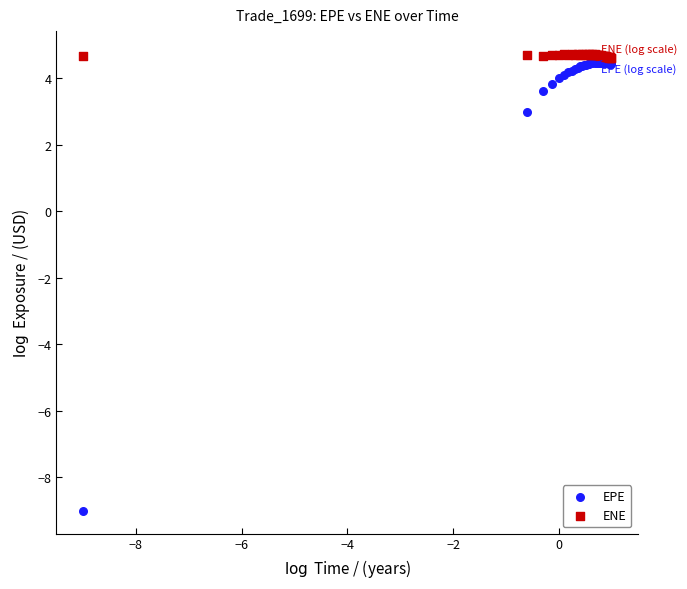

Which series reaches the minimum Y coordinate?

EPE